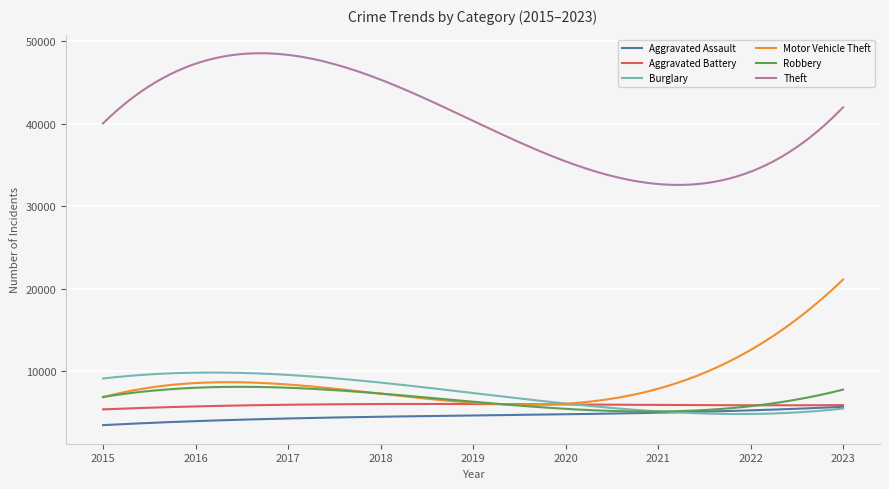

What is the highest value of the Aggravated Assault series?

5701.1